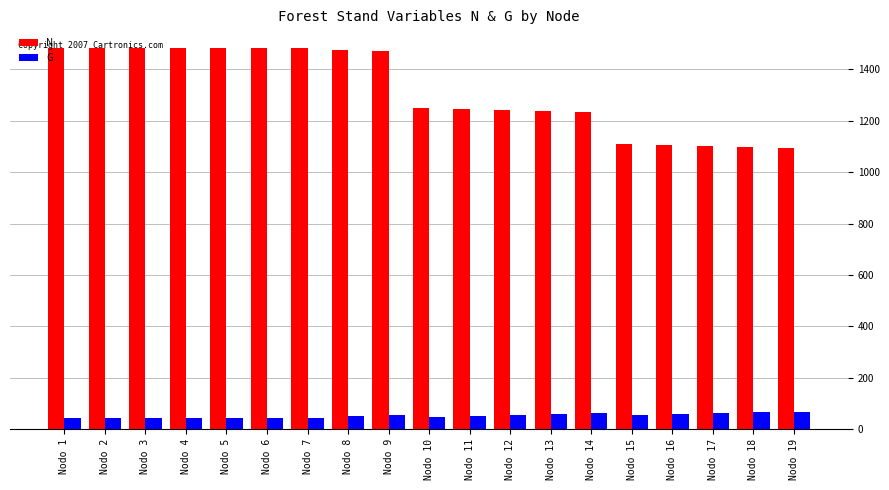

What is the spread (max minus min) of values at Nodo 5?

1438.6